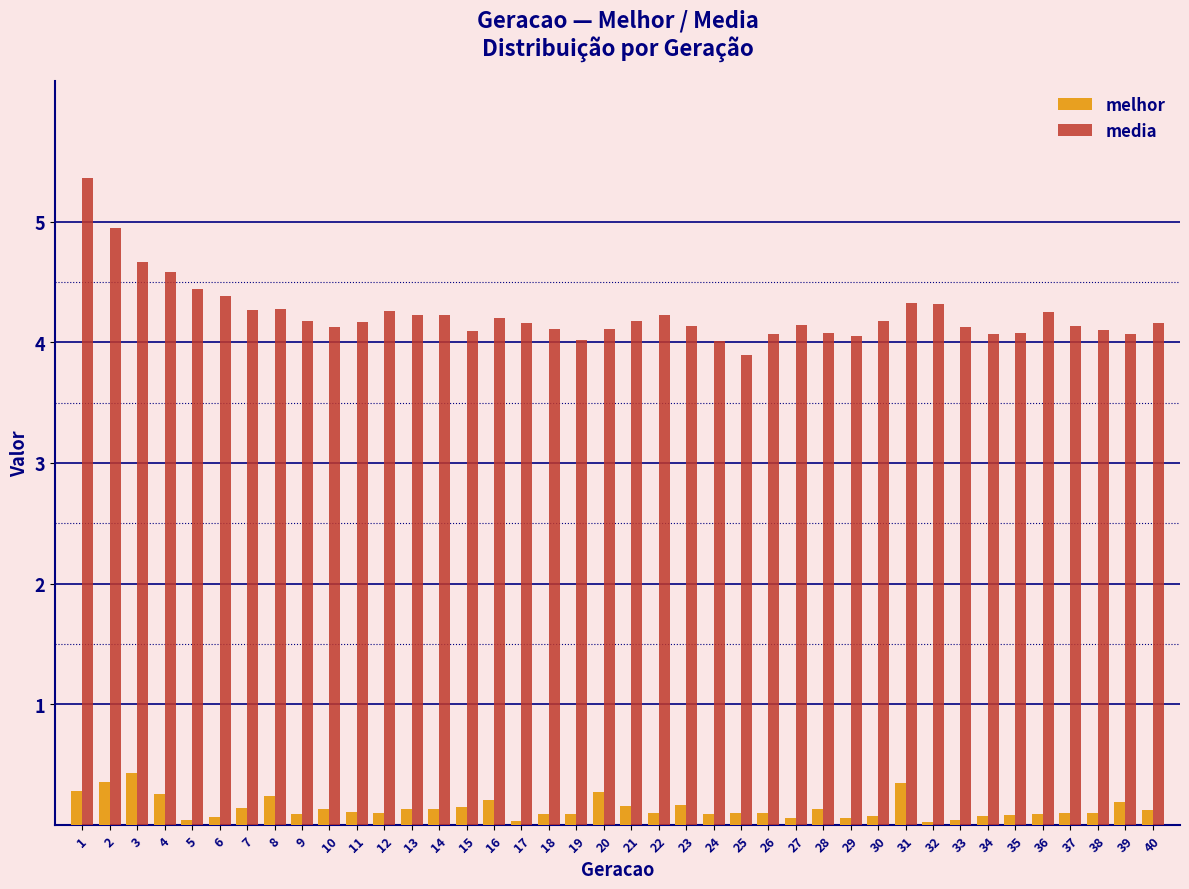

Rank the series at 36 from highest to lowest value.

media, melhor